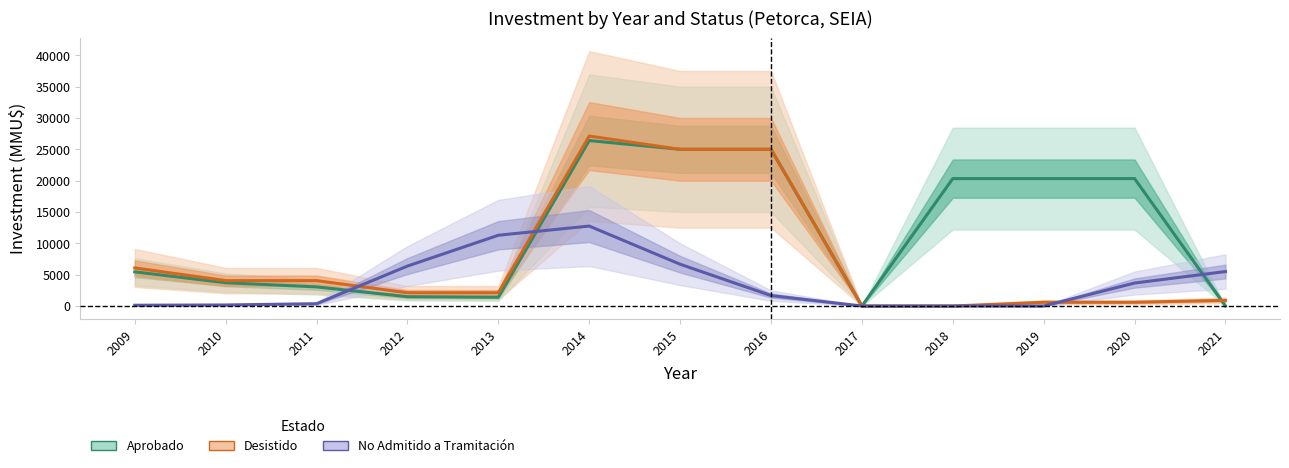

Reading left to right, transcribe all the data shown in this chart.

Aprobado: 2009=5450.0	2010=3716.7	2011=3050.0	2012=1483.3	2013=1400.0	2014=26400.0	2015=25000.0	2016=25000.0	2017=0.0	2018=20333.3	2019=20333.3	2020=20333.3	2021=0.0
Desistido: 2009=6075.0	2010=4050.0	2011=4050.0	2012=2116.7	2013=2116.7	2014=27116.7	2015=25000.0	2016=25000.0	2017=0.0	2018=0.0	2019=603.3	2020=603.3	2021=905.0
No Admitido a Tramitación: 2009=125.0	2010=166.7	2011=366.7	2012=6375.0	2013=11291.7	2014=12758.3	2015=6666.7	2016=1666.7	2017=0.0	2018=0.0	2019=0.0	2020=3666.7	2021=5500.0